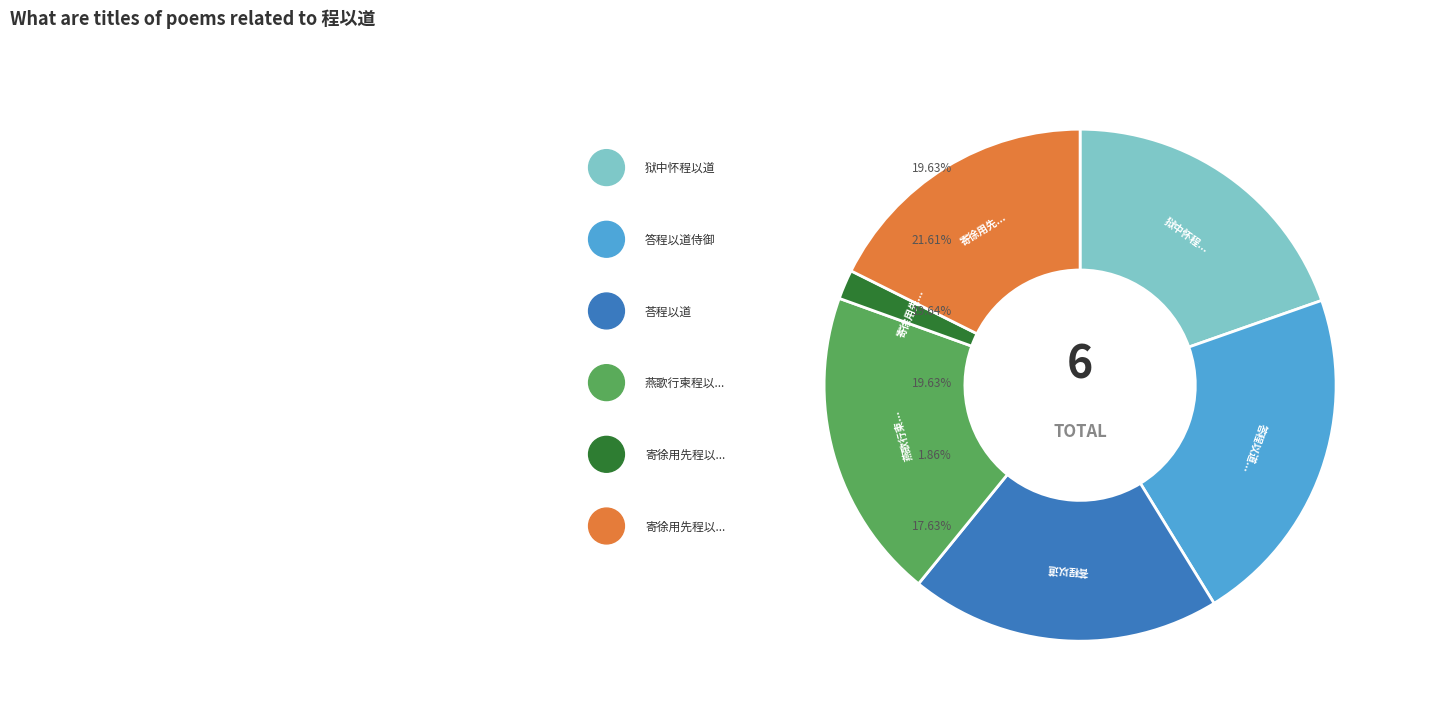

To the nearest percent, what is the average slice percentage?

17%